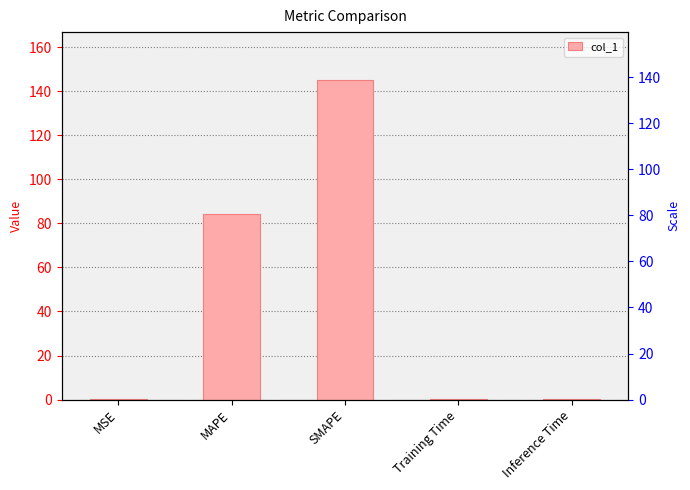

What is the average value?

46.0